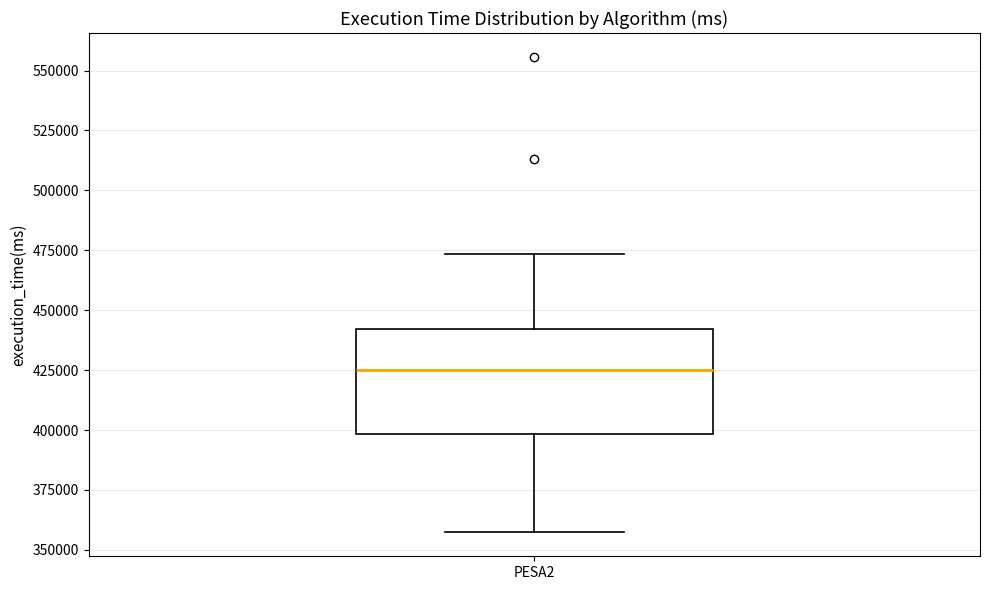

Where does the upper whisker of the box for PESA2 end on the y-axis? The values are not printed on the chart, so give them approximately, as read against the axis.

475000